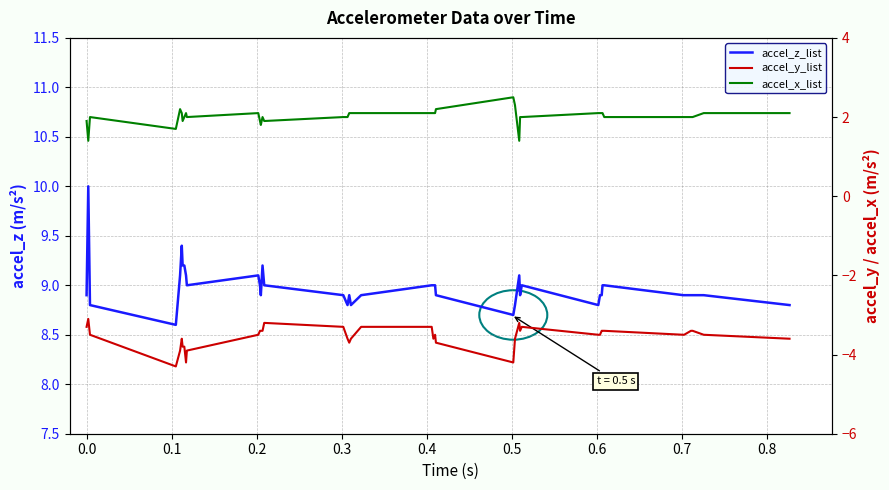

True or false: accel_z_list and accel_y_list intersect in this chart.

False